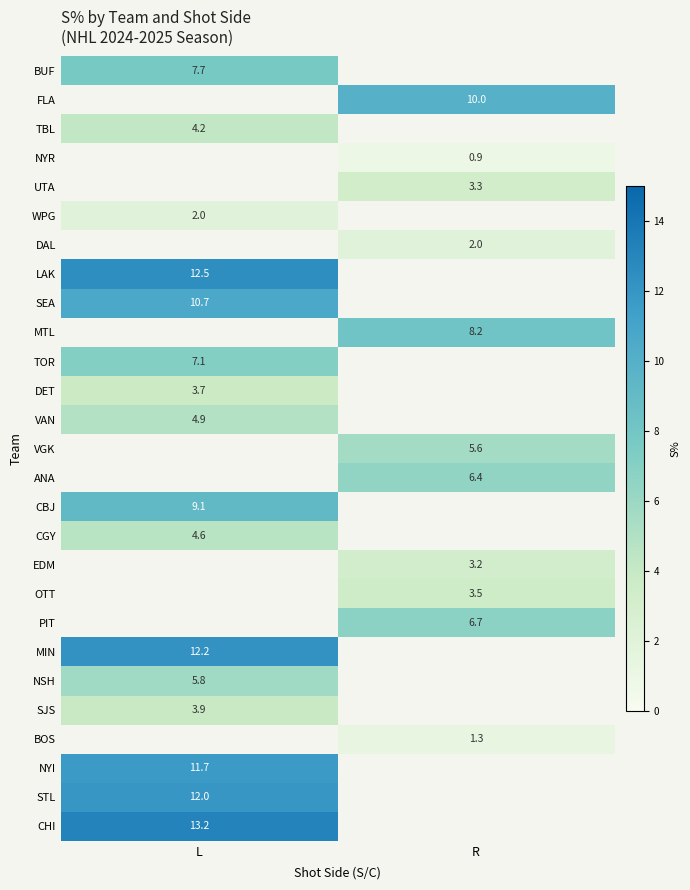

Is it true that STL equals 19.9 at L?

False